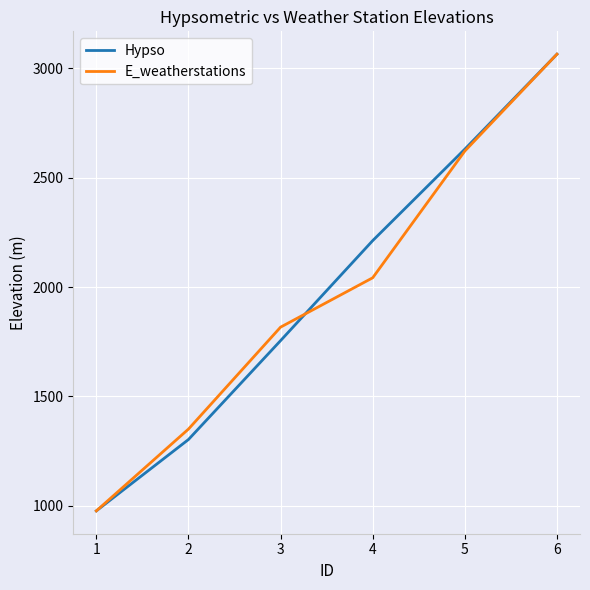

What is the total value across all series at 5?

5251.3